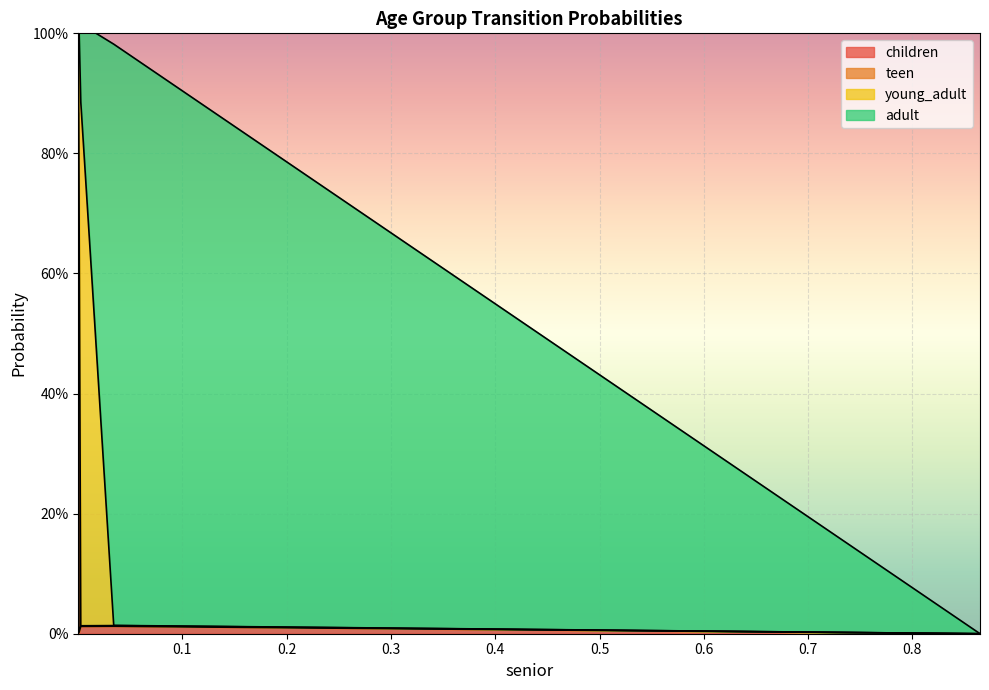

What position from the left is 0.00015526977572663178?

1